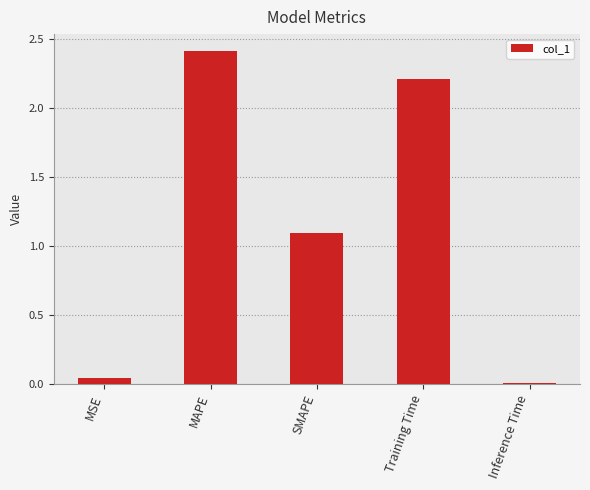

What position from the right is SMAPE?

3